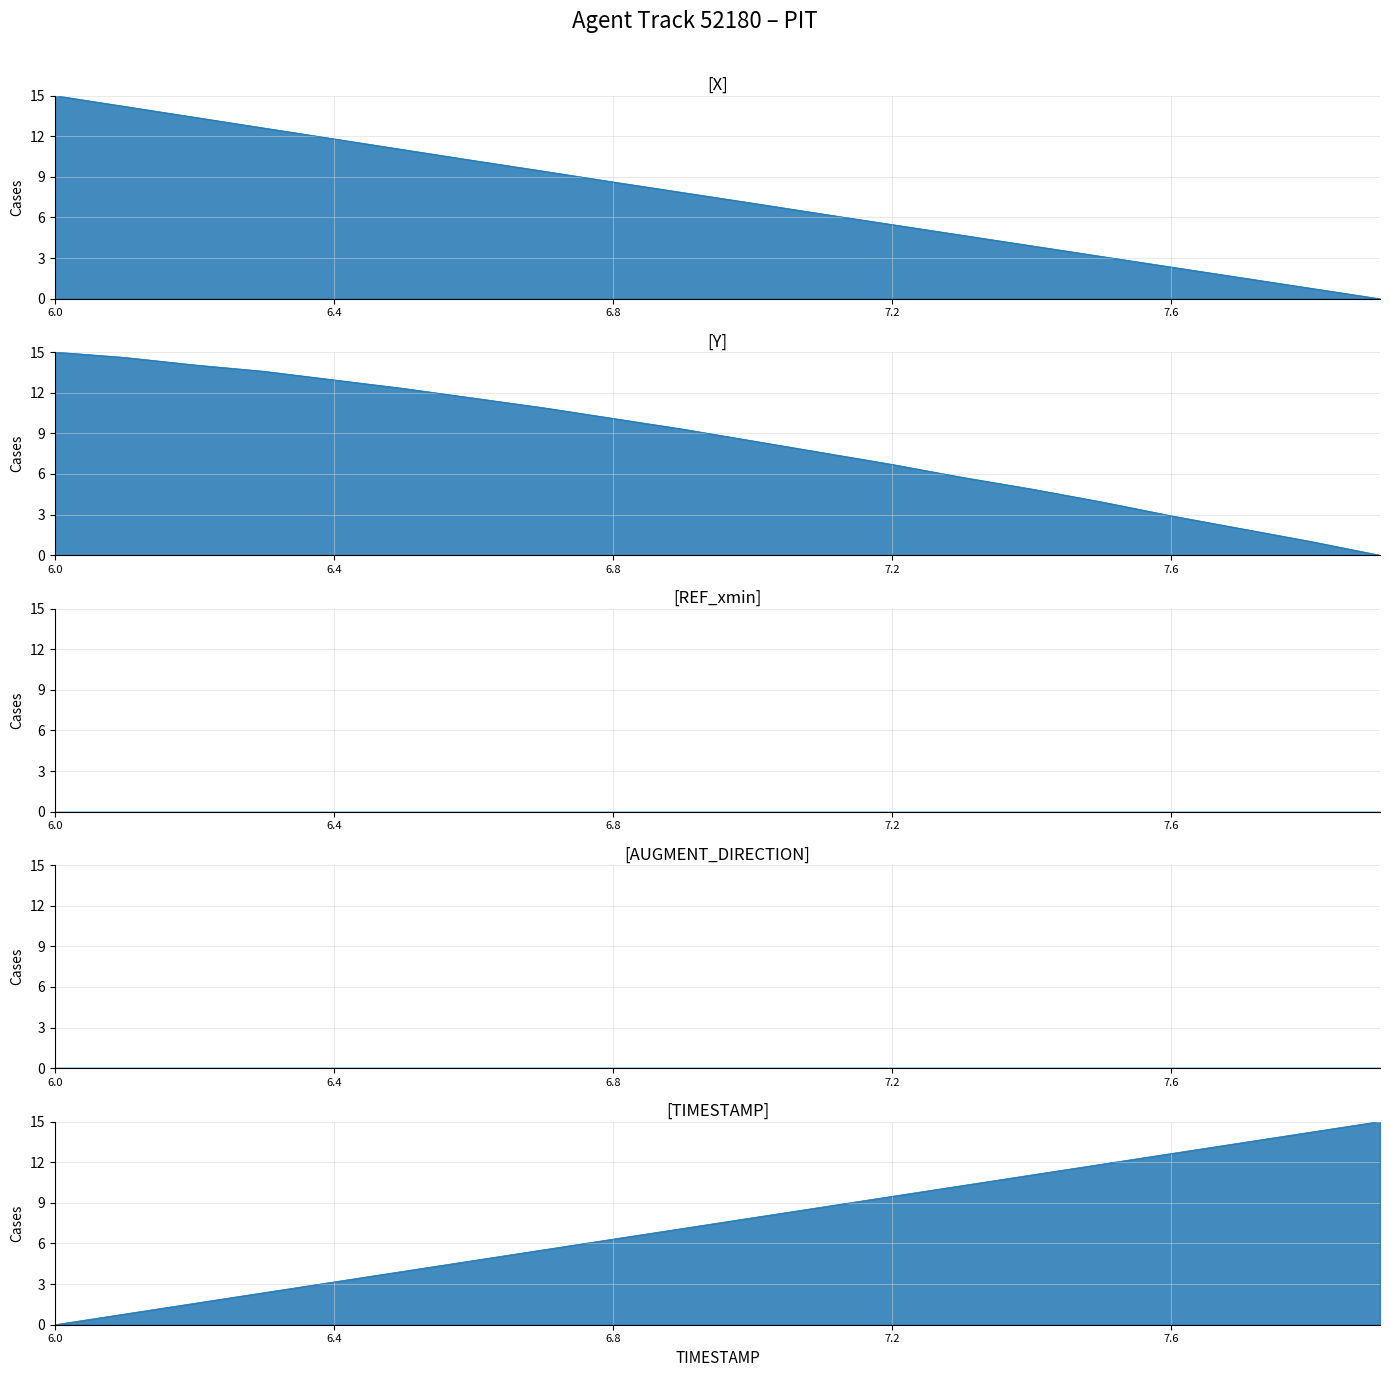

Which series changed the most between 7.4 and 7.9?

Y